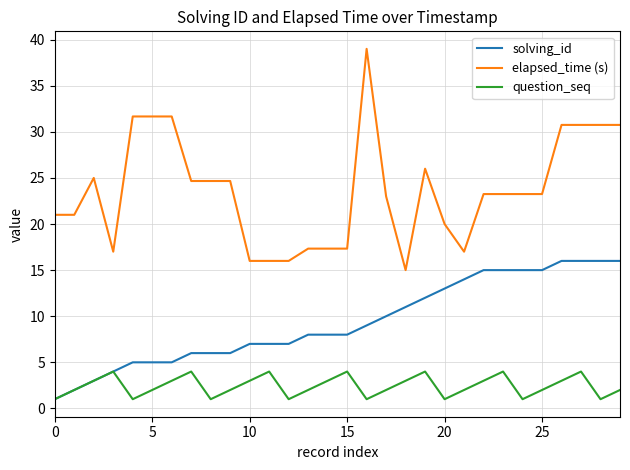

At how many categories does at least one series exceed 4?

30